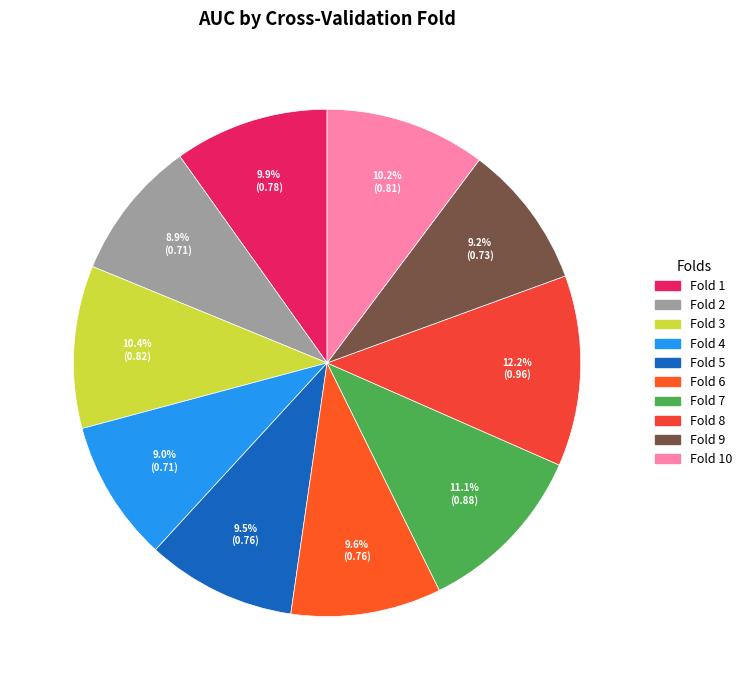

To the nearest percent, what portion does Fold 4 represent?

9%